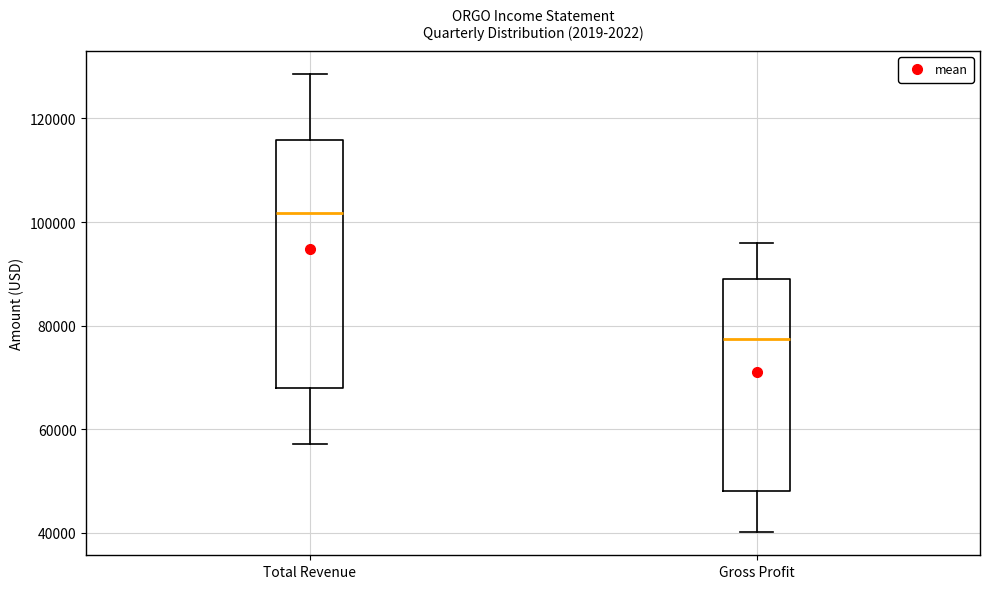

Reading left to right, read every box against the y-axis: the position of its median line, the range the box covers, and the ends of its whiskers. The values are not printed on the chart, so give them approximately, as read against the axis.

Total Revenue: median 102000, box 68000 to 116000, whiskers 58000 to 128000
Gross Profit: median 78000, box 48000 to 88000, whiskers 40000 to 96000